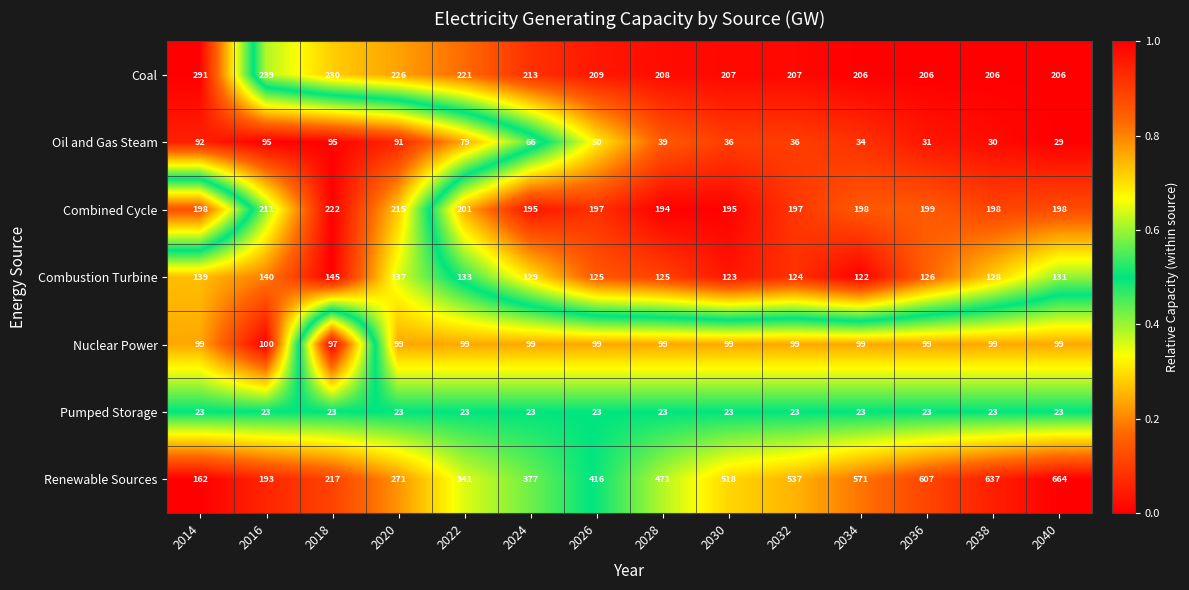

True or false: Renewable Sources has a value of 271 at 2020.

True